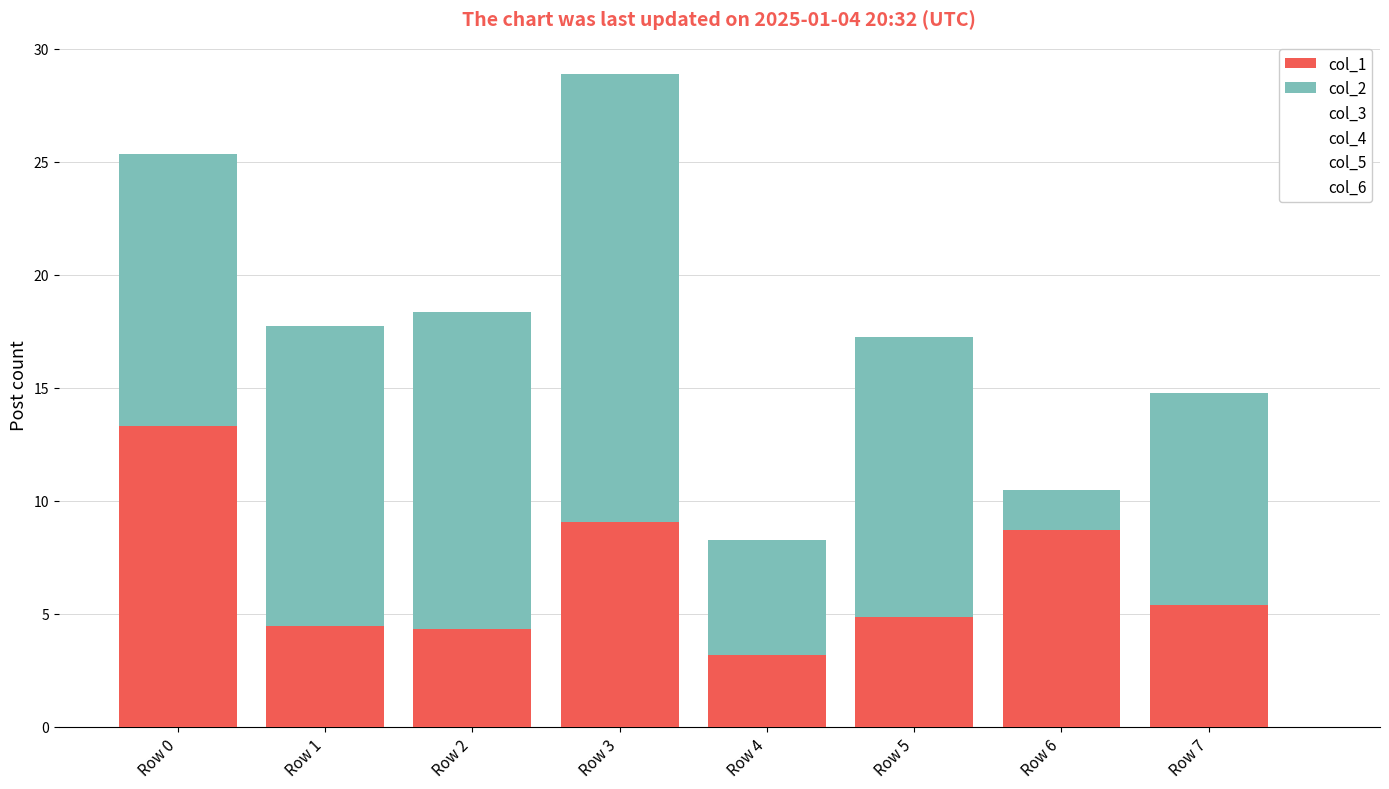

The col_1 series shows 13.3 at Row 0. True or false?

True